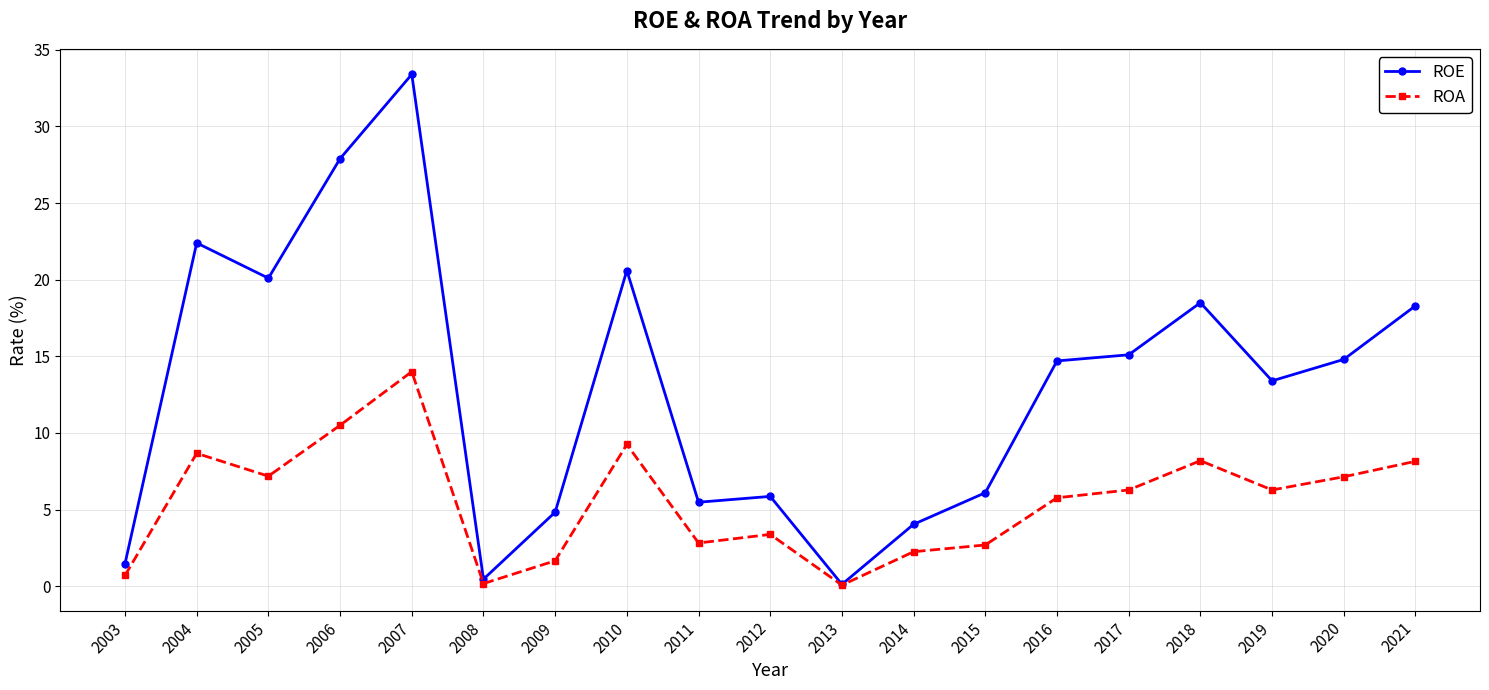

What are all the series names shown in the legend?

ROE, ROA